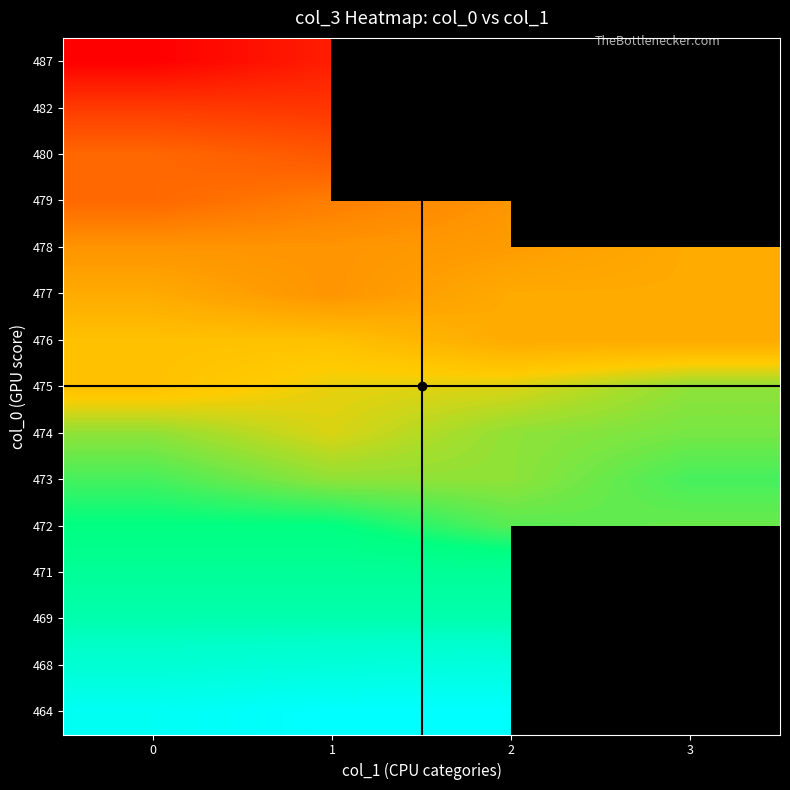

What is the difference between the second highest and minimum values in the 464 series?

1.0